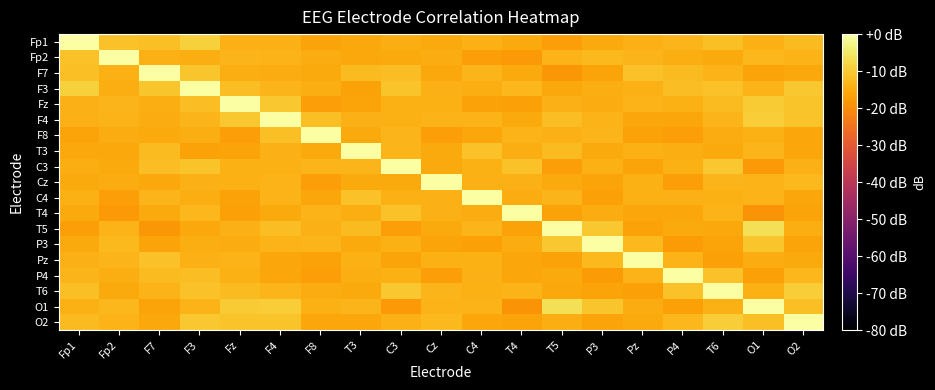

Count the number of categories in the chart.

19